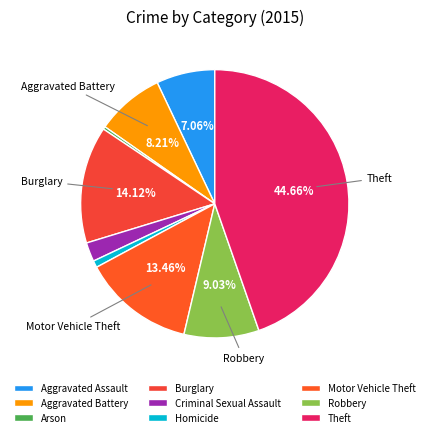

Combined, do Burglary and Motor Vehicle Theft account for over 50%?

No